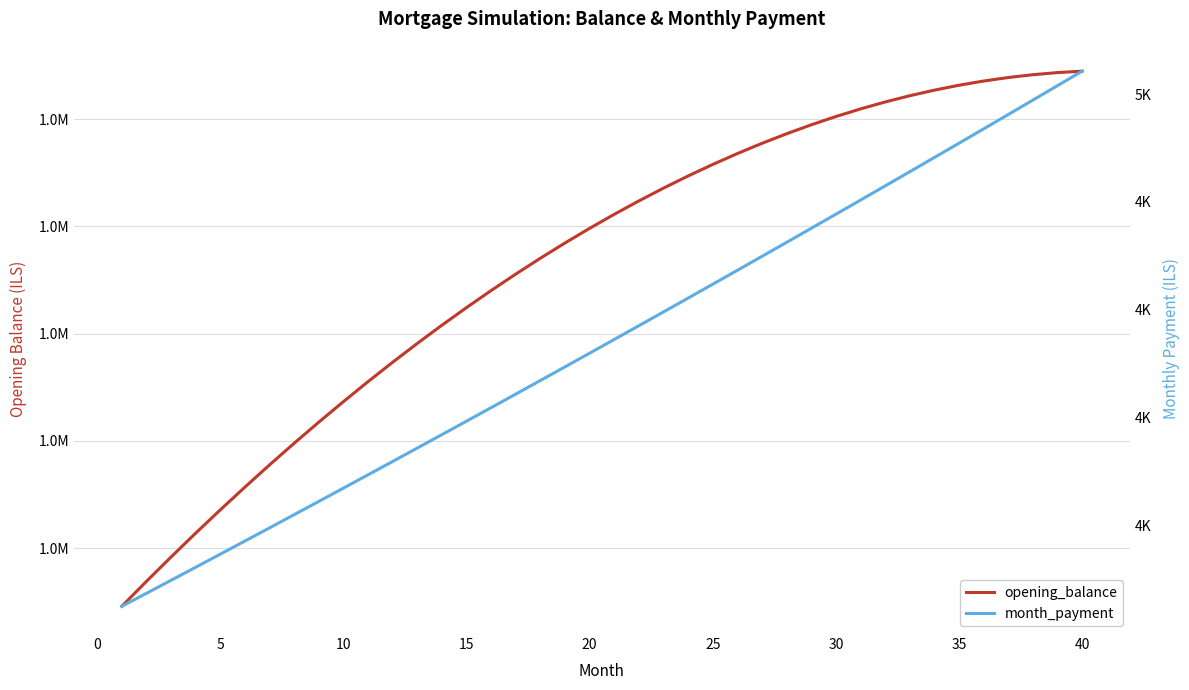

Is it true that opening_balance equals 1012633.0 at 35?

True